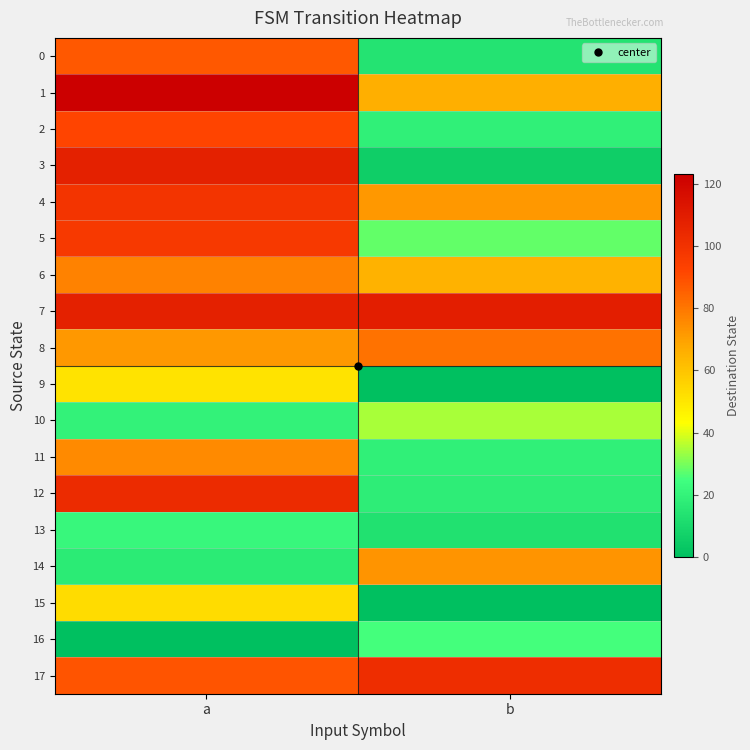

What is the total value across all series at b?

745